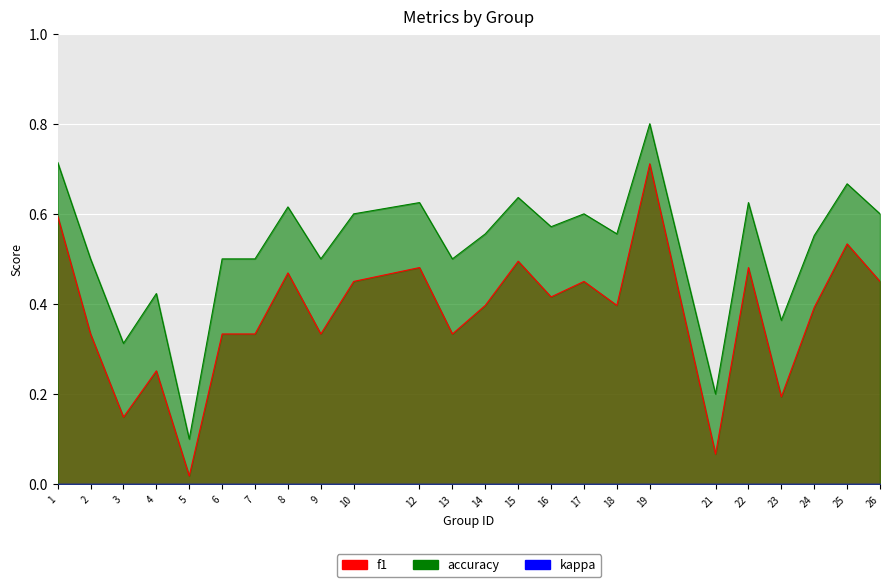

What is the total value across all series at 13?

0.8